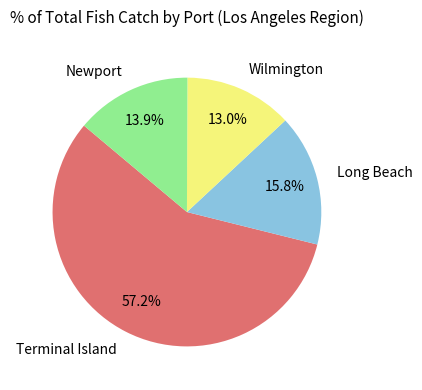

What is the ratio of the value at Long Beach to the value at Terminal Island?

0.3